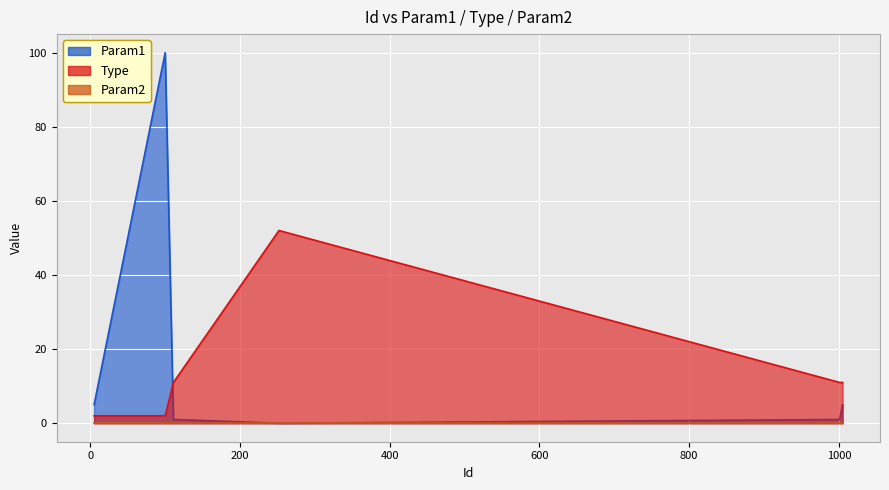

Between 40 and 75, which series saw the biggest shift?

Param1